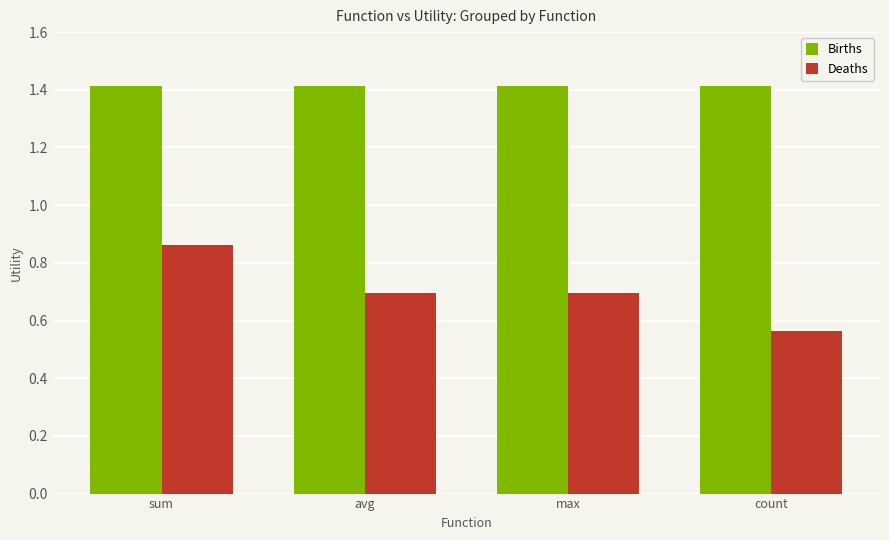

The value of Births at count is 2.2. True or false?

False